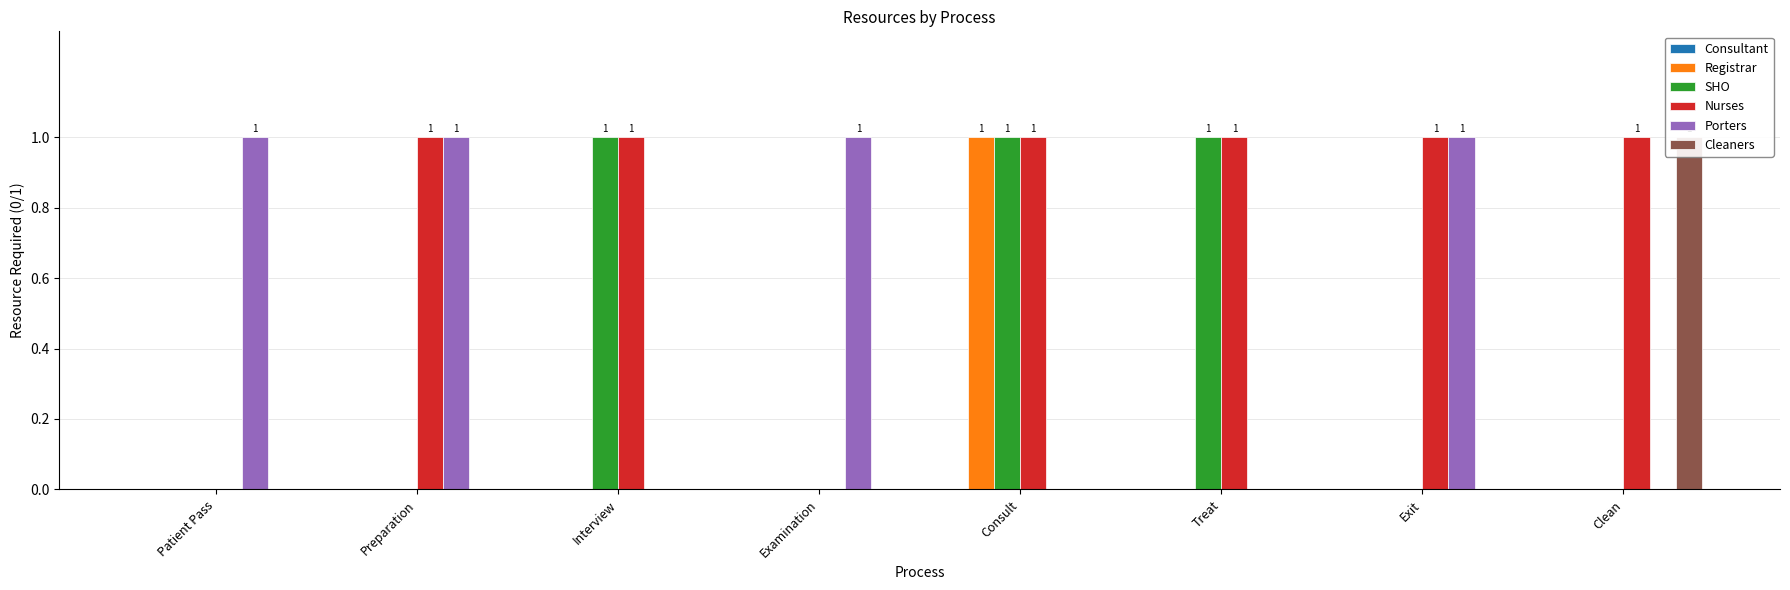

Rank the series by their maximum value, from lowest to highest.

Consultant, Registrar, SHO, Nurses, Porters, Cleaners